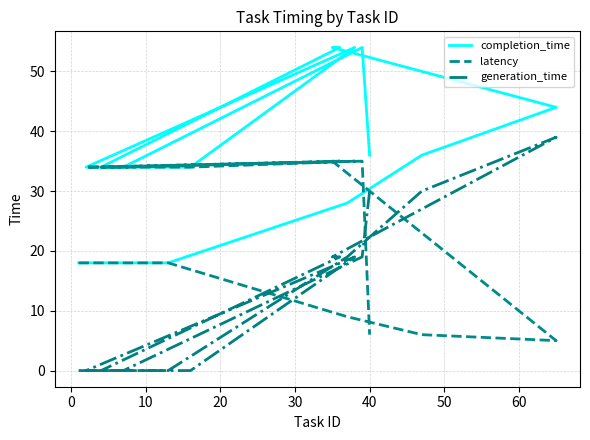

What is the minimum value for latency?

5